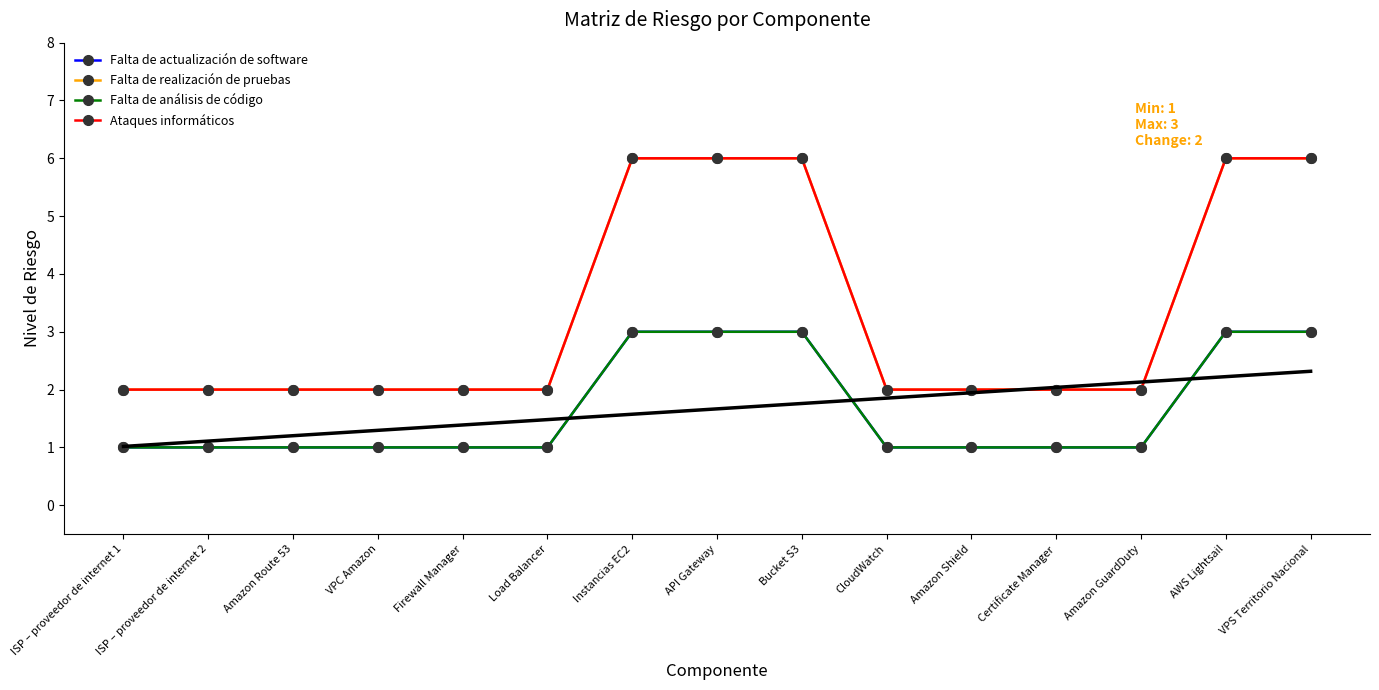

What is the average value of the Falta de realización de pruebas series?

3